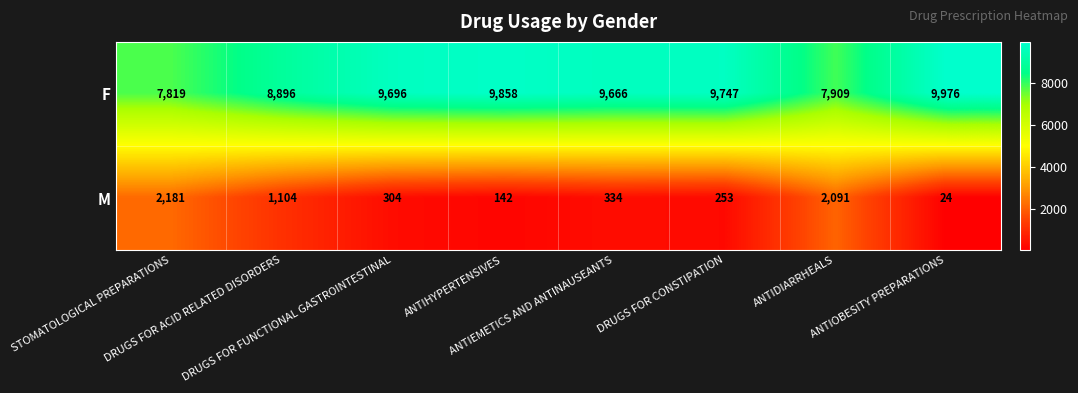

Which category has the lowest value across all series?

ANTIOBESITY PREPARATIONS